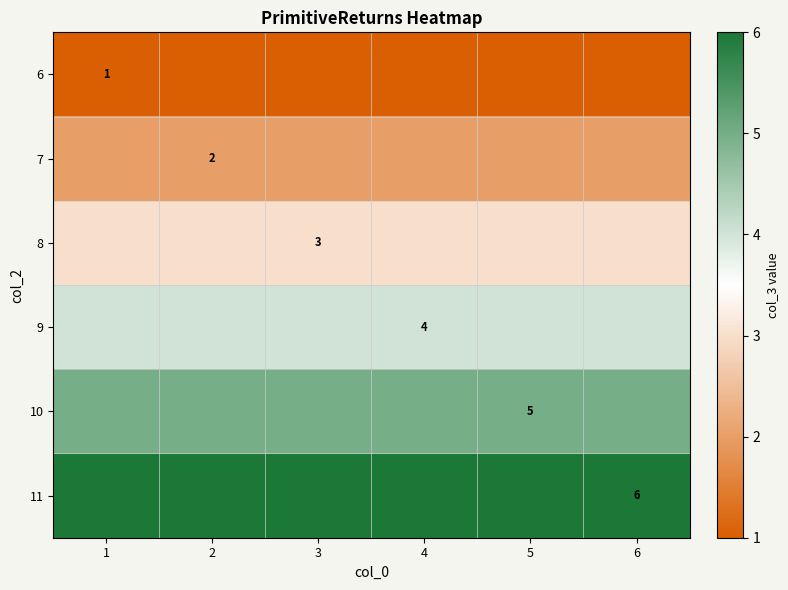

True or false: 8 has a value of 3 at 3.

True